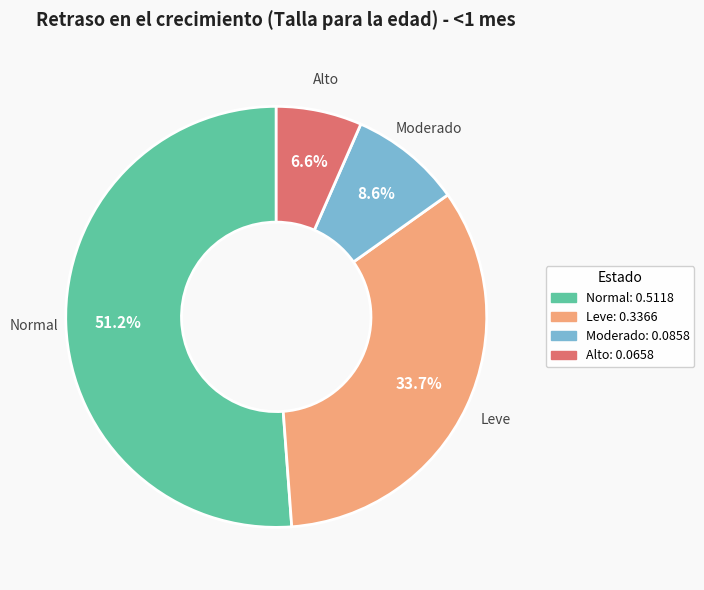

Does any single category account for the majority?

Yes